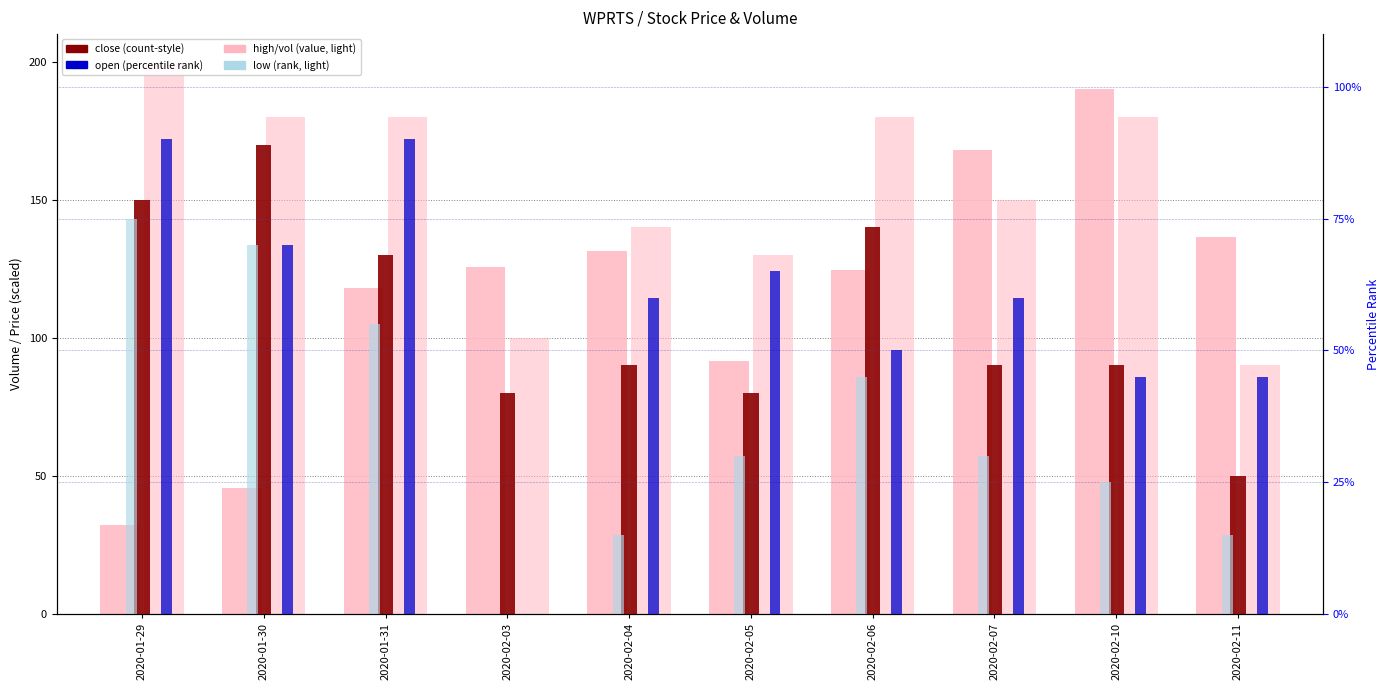

Between 2020-02-05 and 2020-02-07, which is larger?

2020-02-07